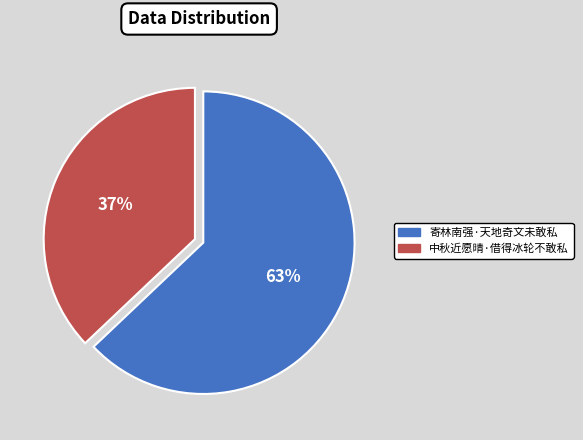

Which slice is the smallest?

中秋近愿晴·借得冰轮不敢私